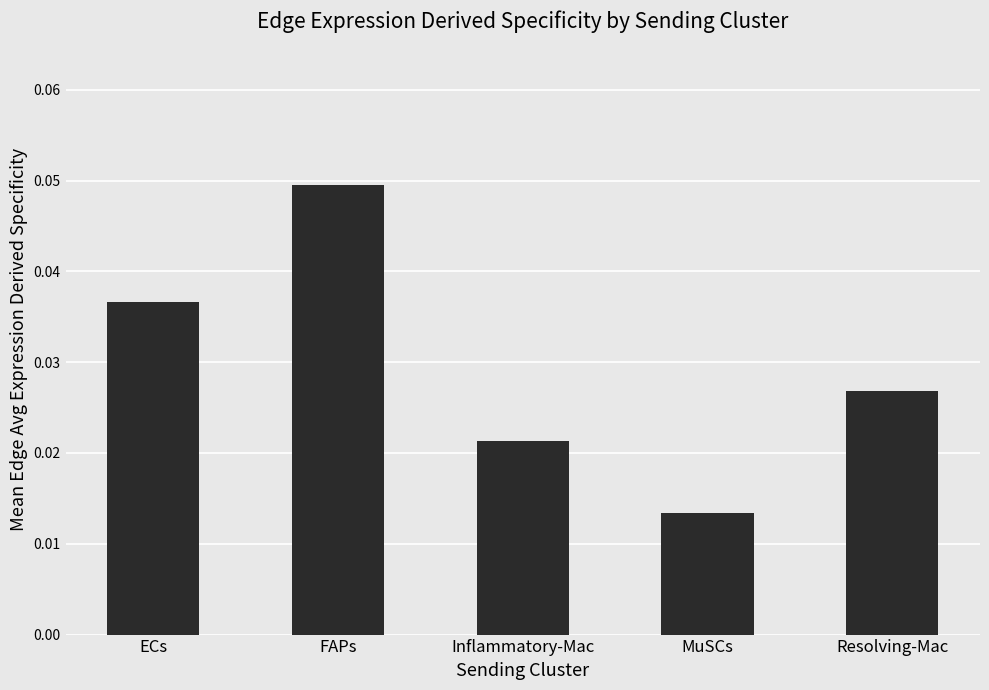

Which category has the highest value across all series?

FAPs